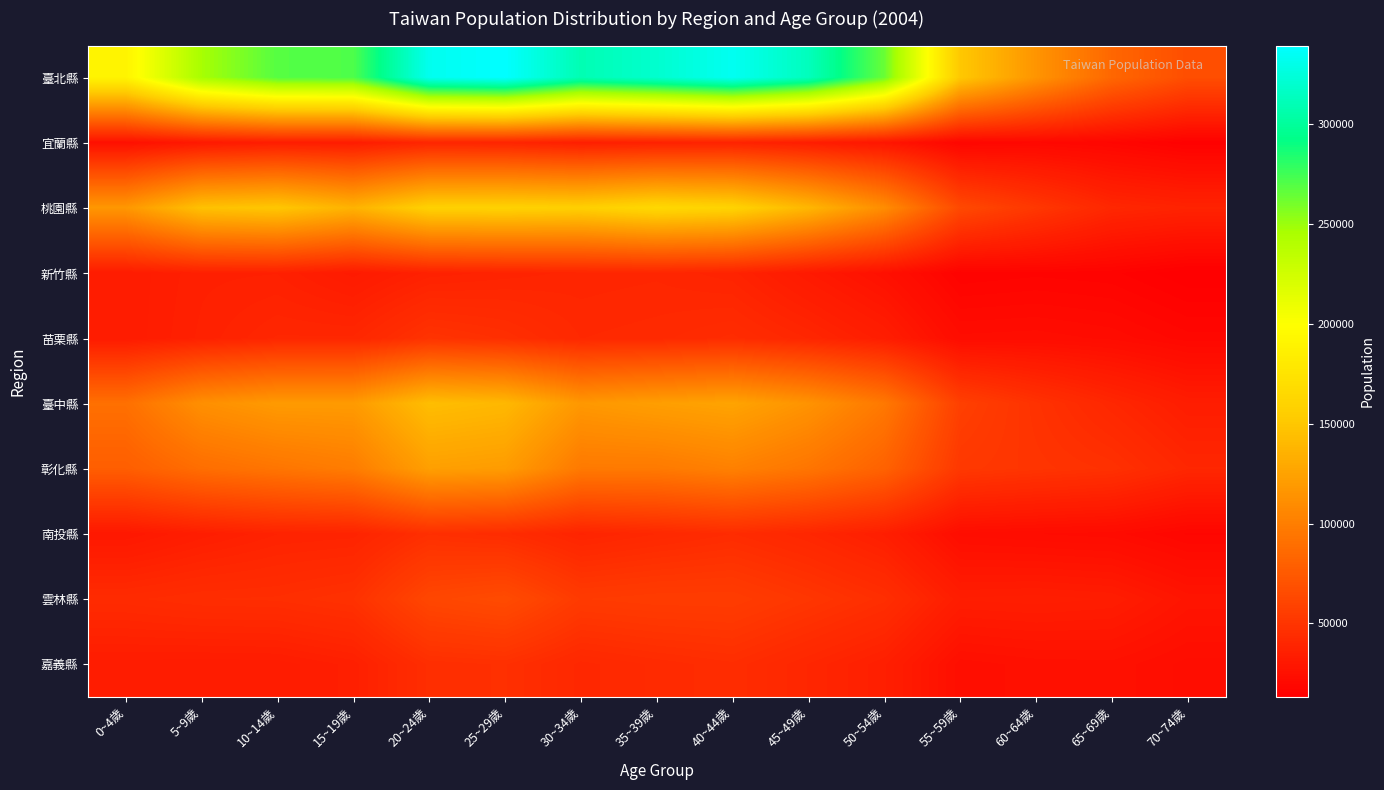

What is the difference between the highest and lowest values at 15~19歲?

238954